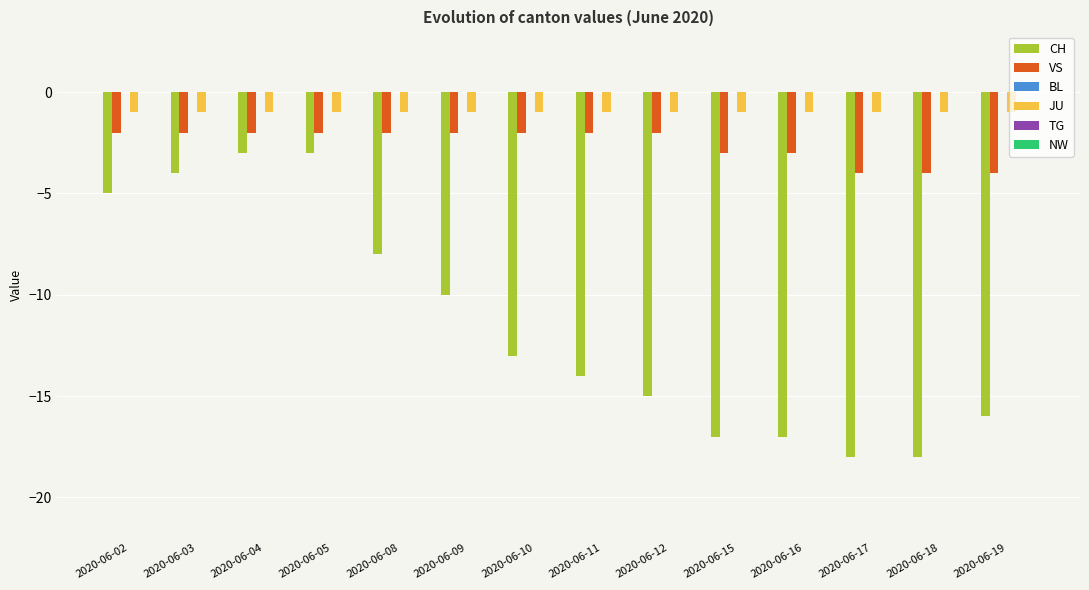

List the series in order of their peak value, highest first.

JU, VS, CH